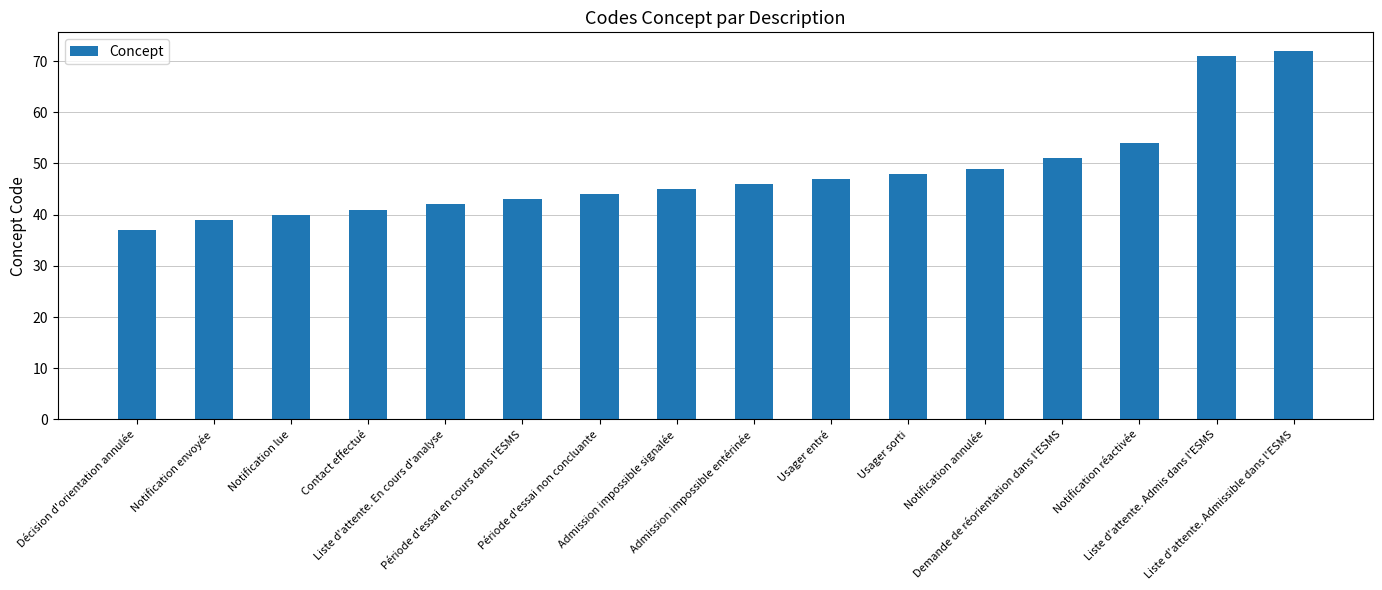

What is the ratio of the value at Demande de réorientation dans l'ESMS to the value at Notification envoyée?

1.3